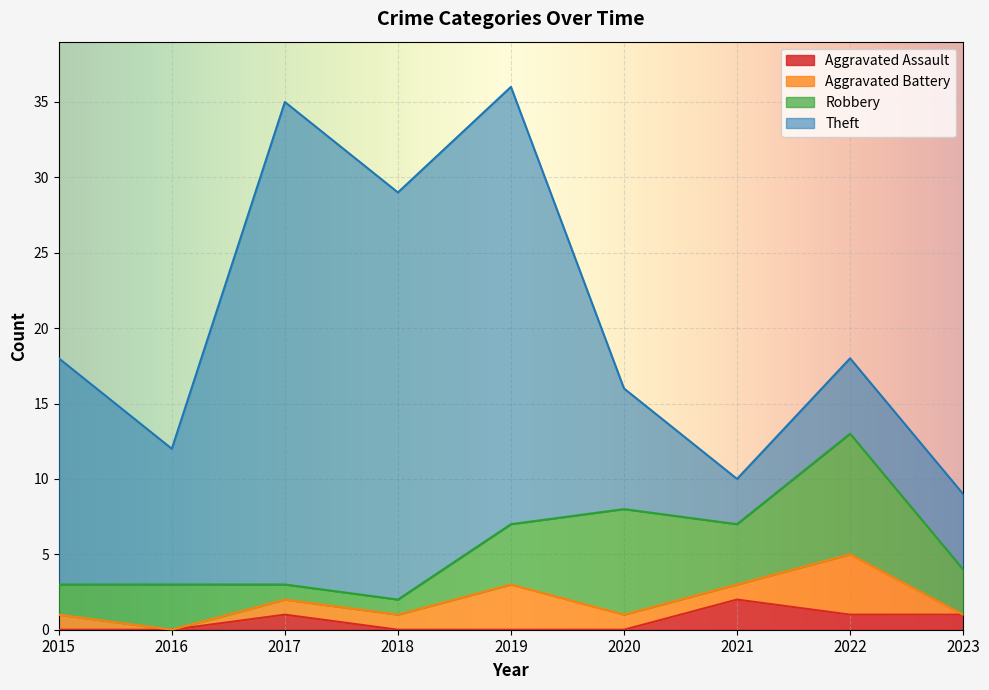

At which category does the chart reach its peak across all series?

2017